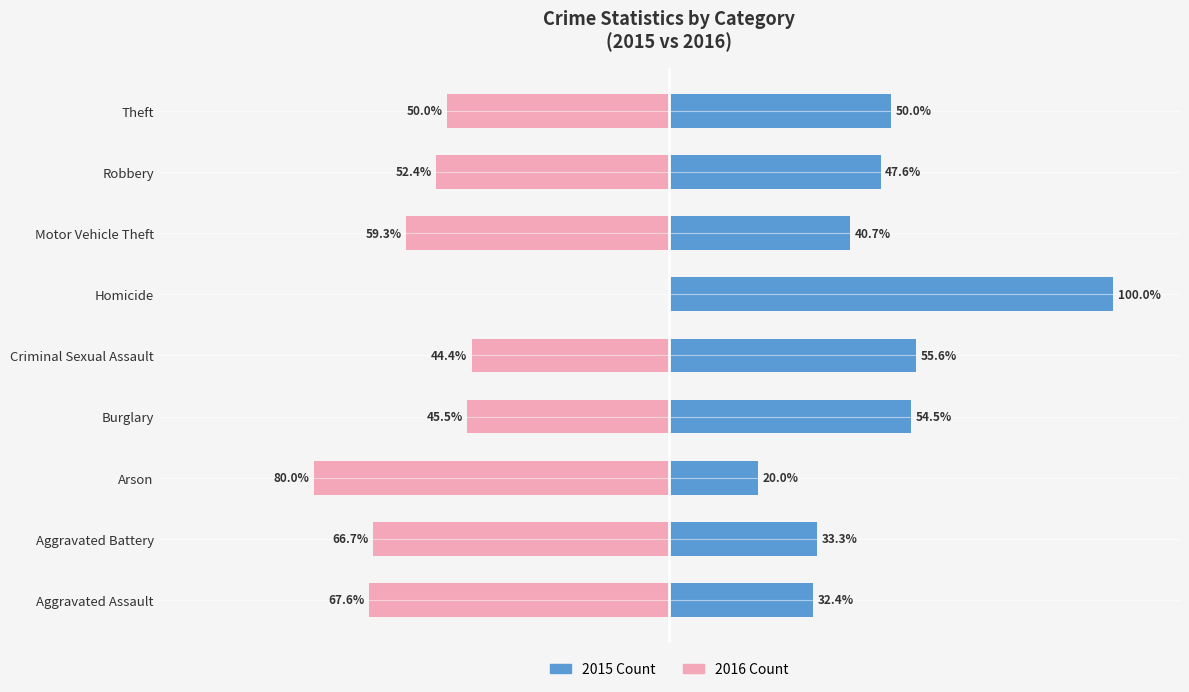

What is the total value across all series at Arson?

-60.0